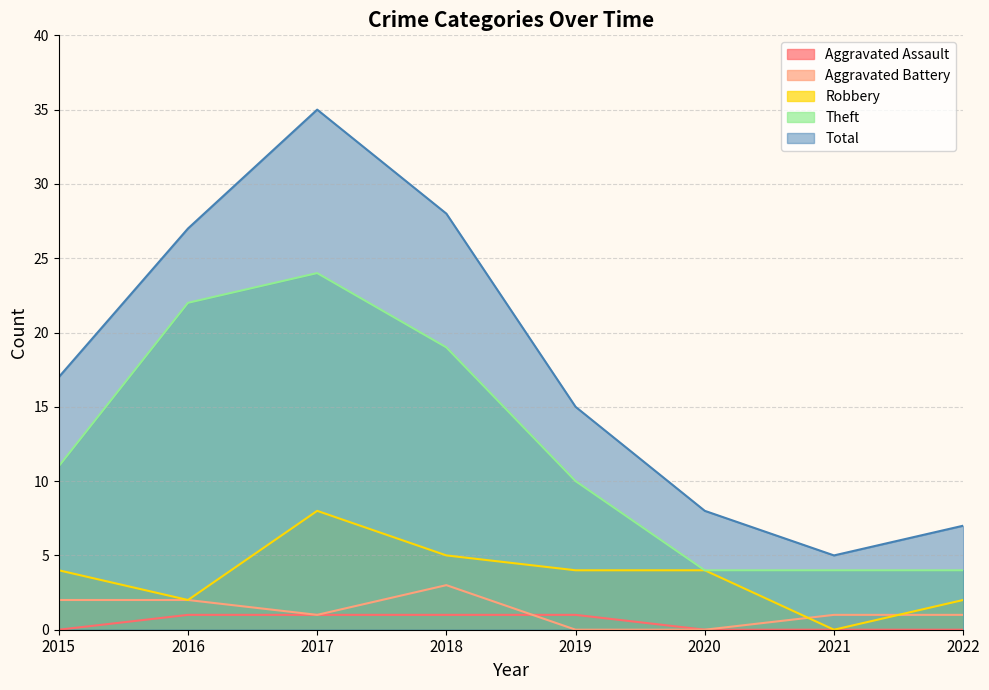

How many Aggravated Battery values are between 1 and 2?

5